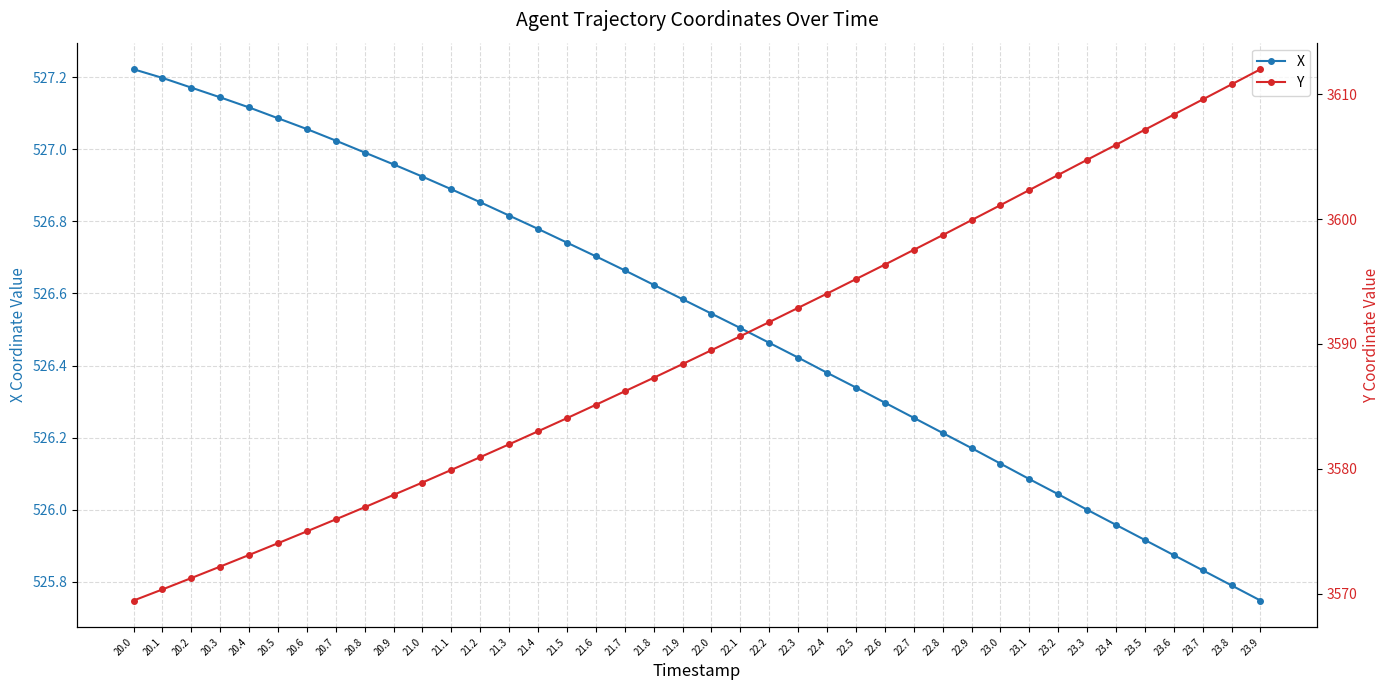

What is the total value across all series at 21.4?

4109.8